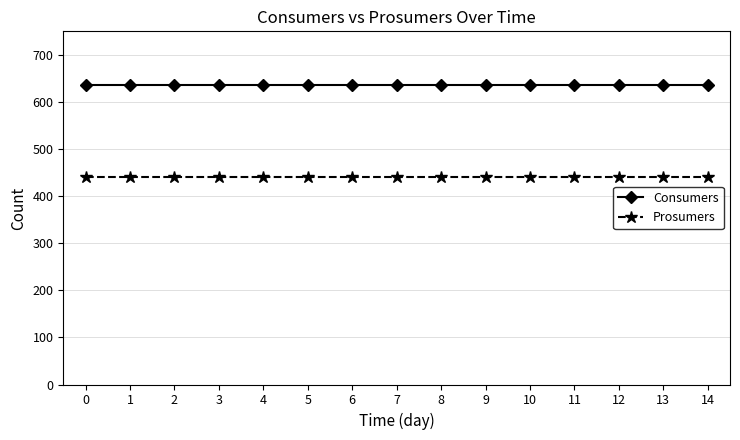

Read the Consumers value at 10.

635